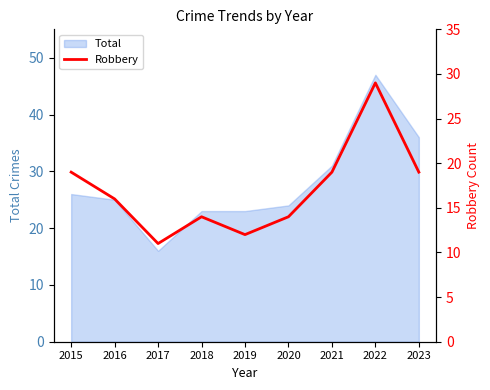

How many data points are less than 16?

4